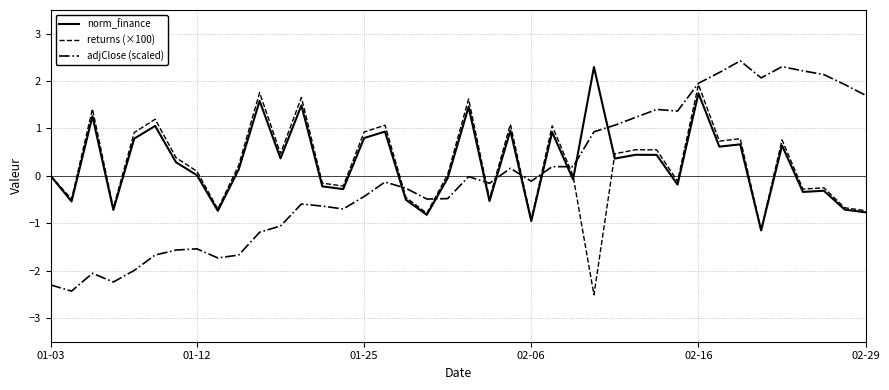

True or false: norm_finance and adjClose (scaled) intersect in this chart.

True